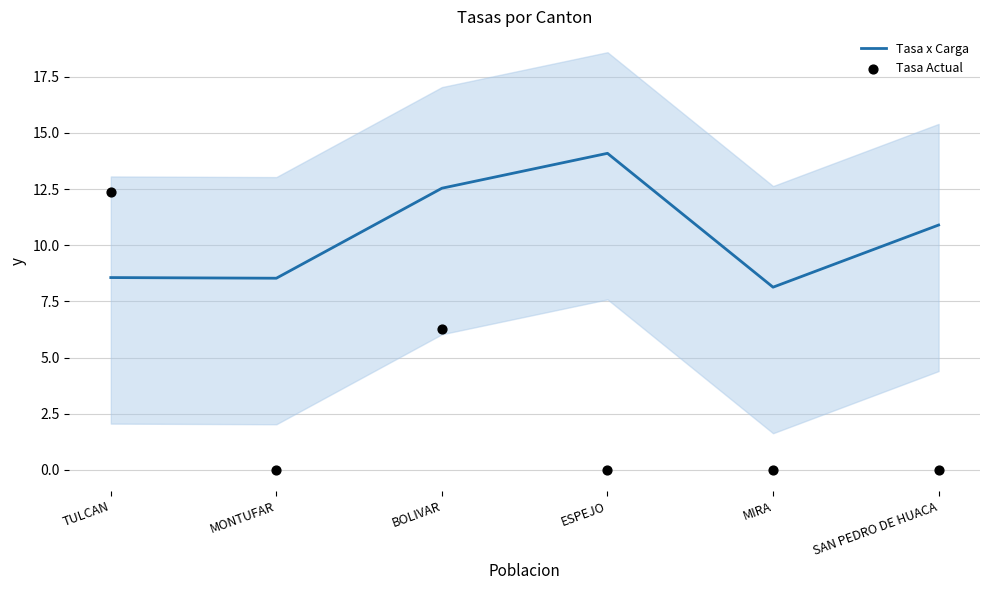

What is the total value across all series at ESPEJO?

14.1